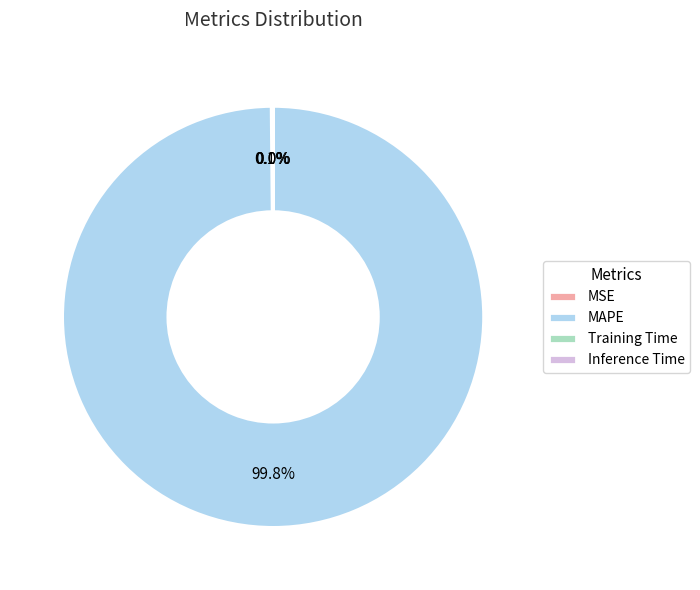

Does MAPE account for over 50% of the chart?

Yes